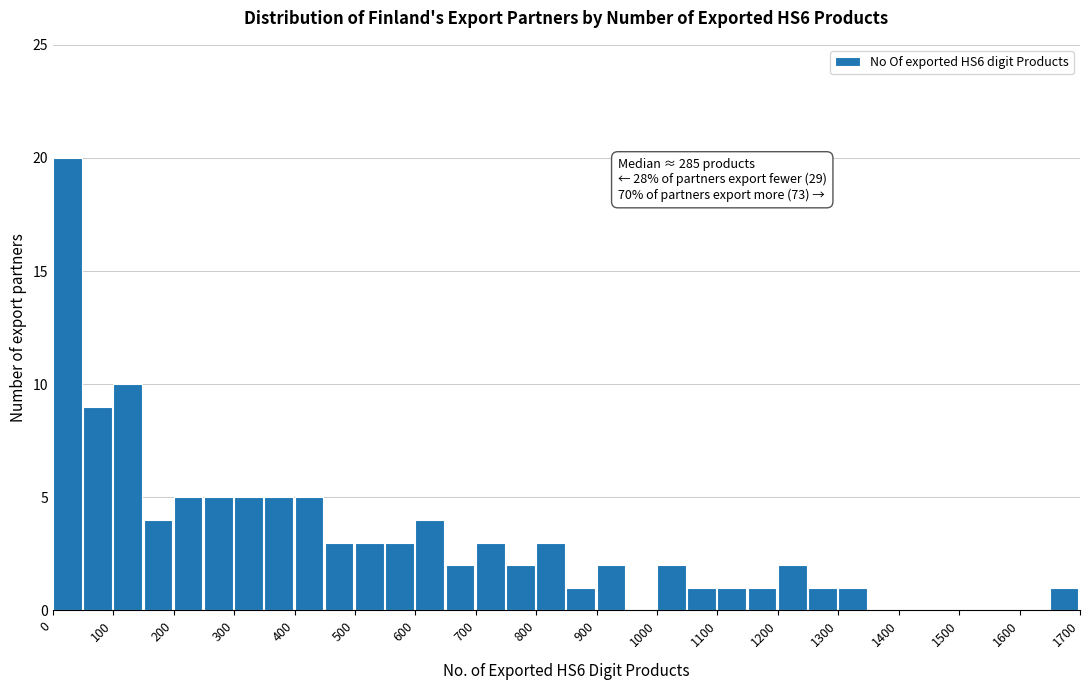

Which range on the x-axis has the tallest bar?

0 to 50